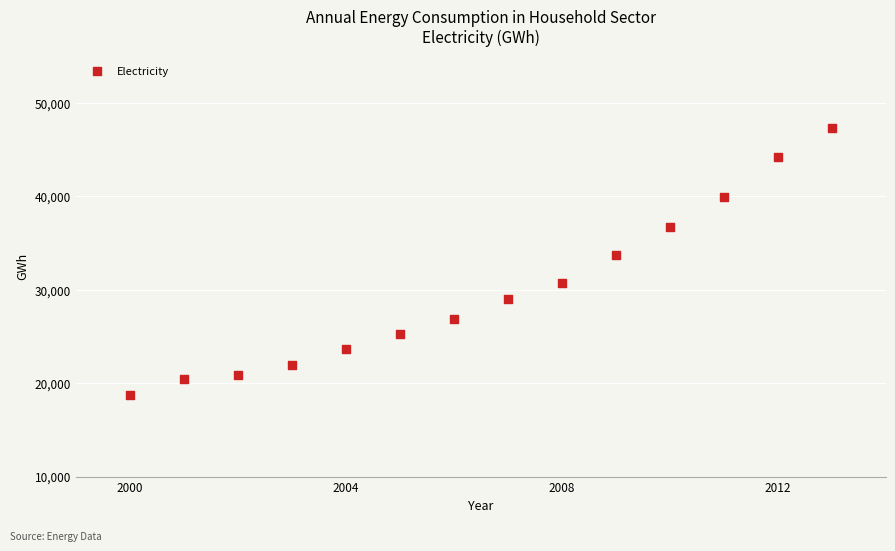

What Y value in the scatter plot is closest to 33032?

33682